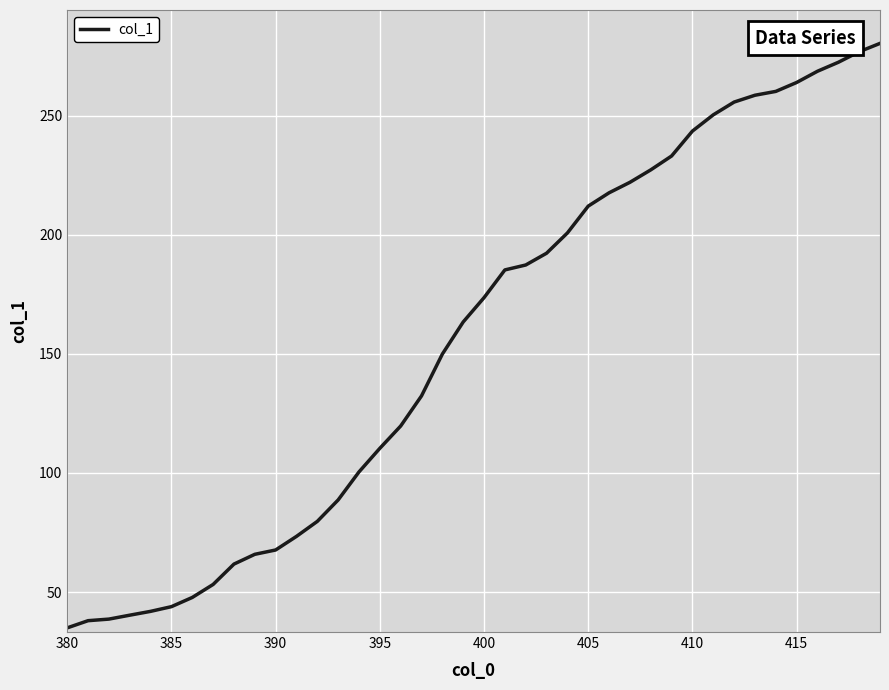

What is the smallest value displayed?

35.0